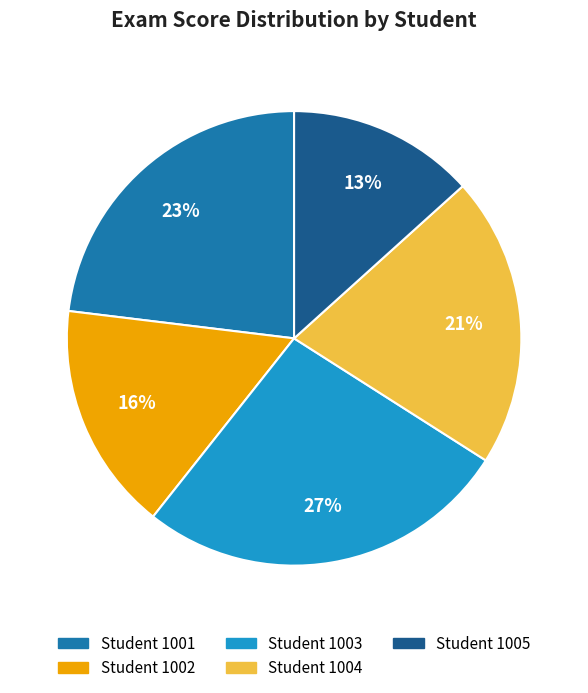

Is there a majority slice in this chart?

No